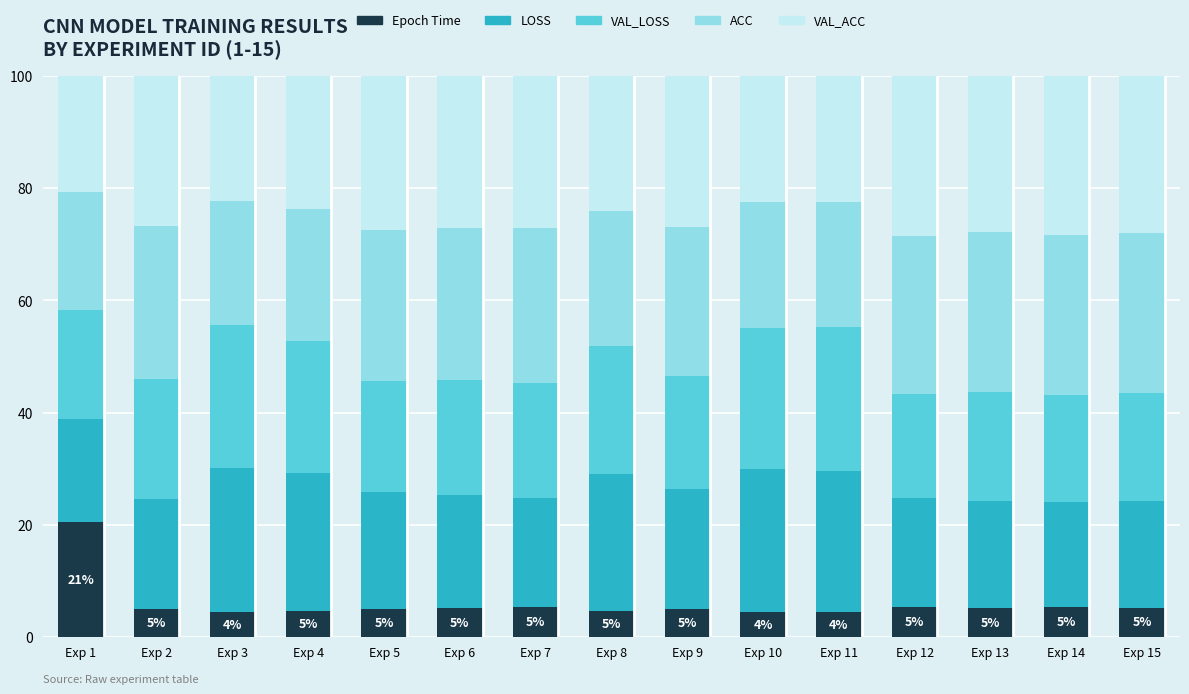

What is the maximum value for Epoch Time?

20.6